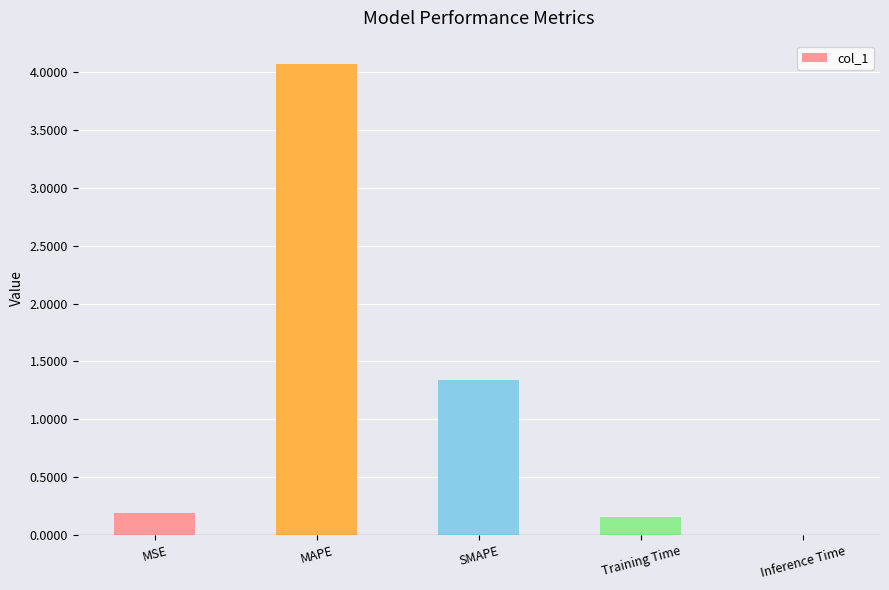

Are the bars grouped side by side (vs. stacked)?

No